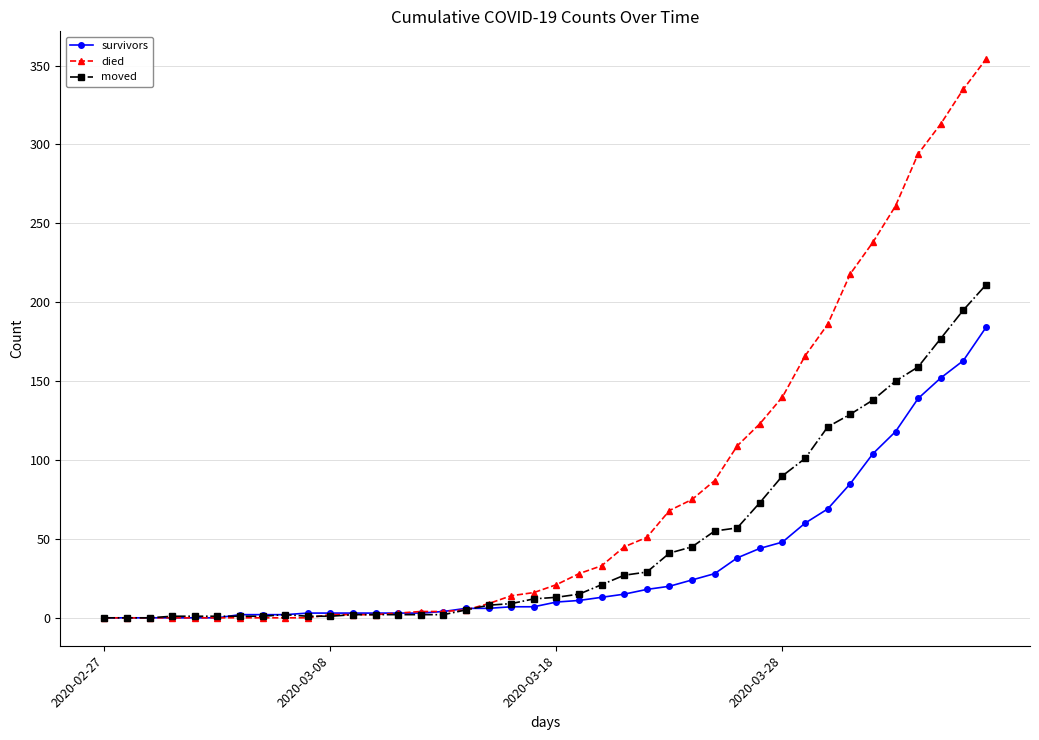

List the series in order of their peak value, lowest first.

survivors, moved, died